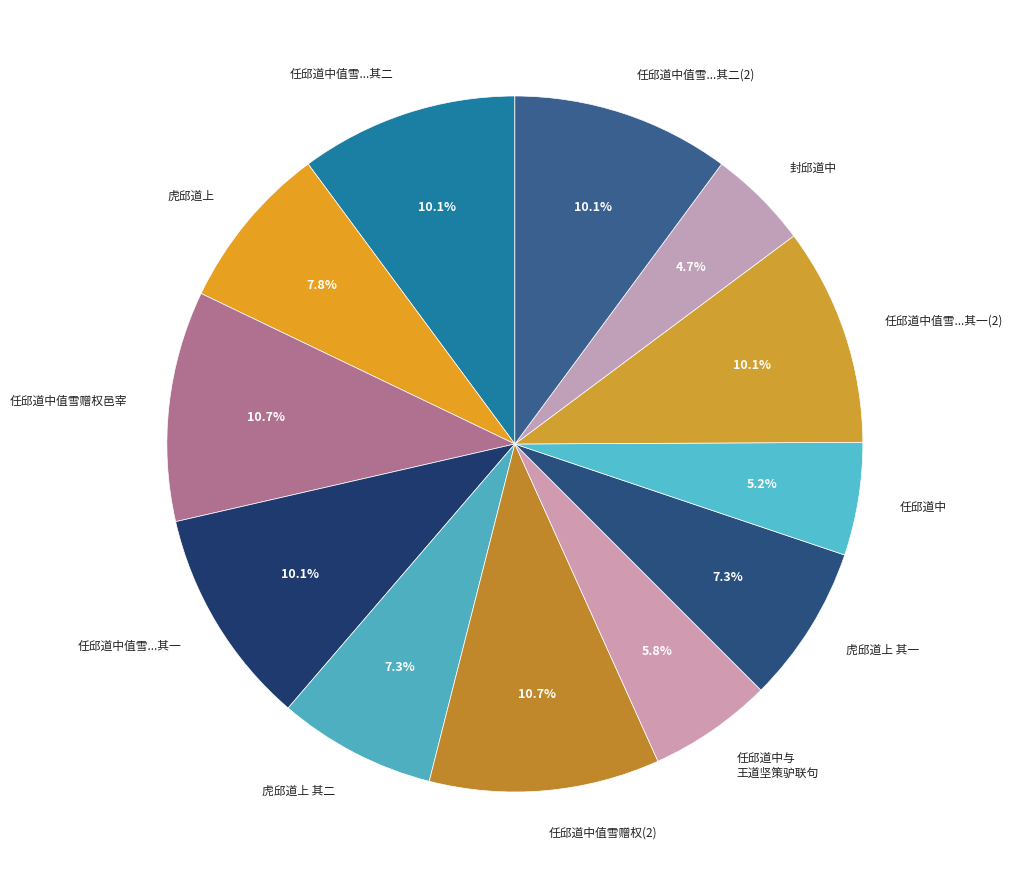

Count the number of slices in the pie.

12